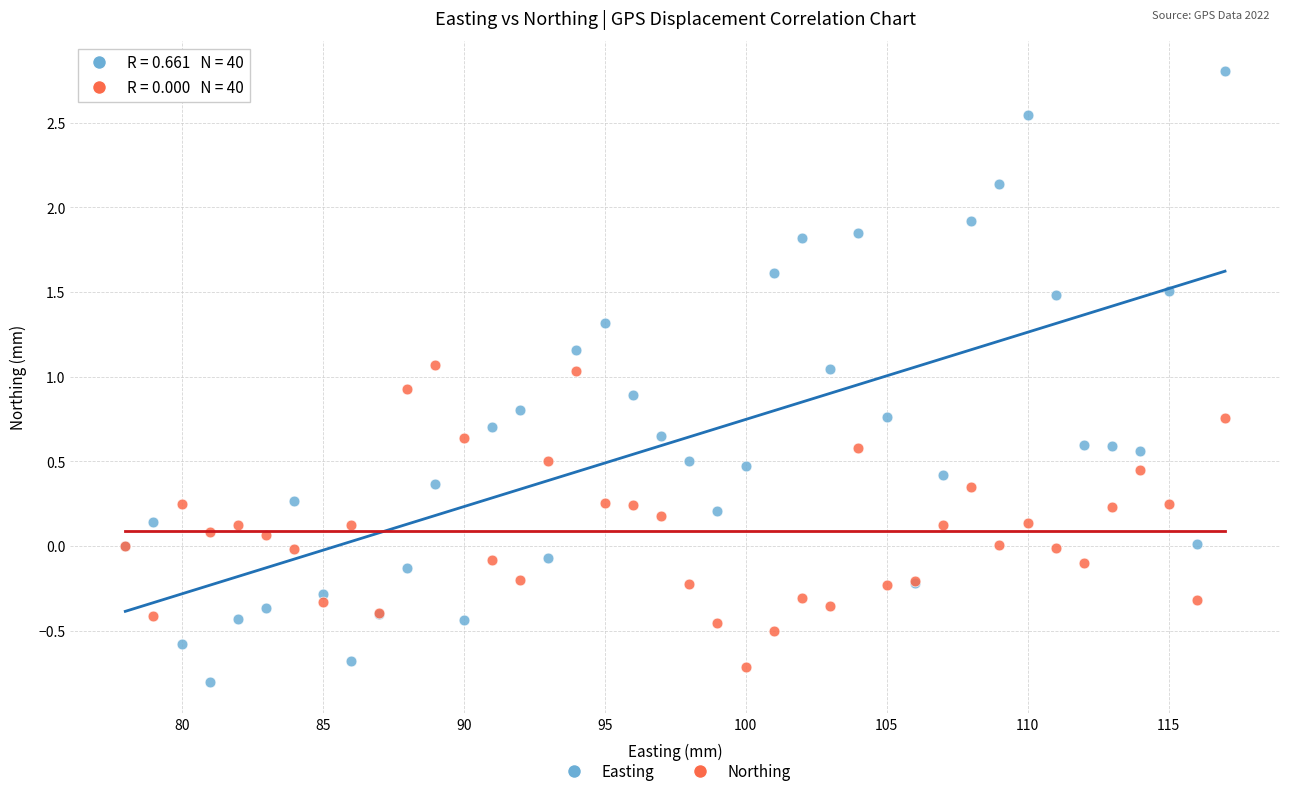

Which series contains the lowest Y value?

Easting